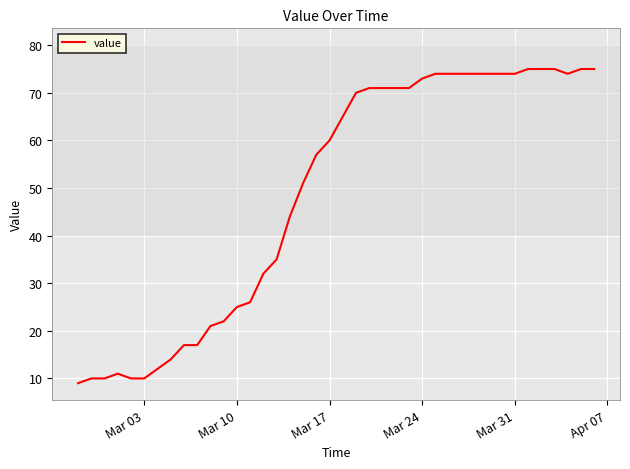

How many lines are shown in the chart?

1